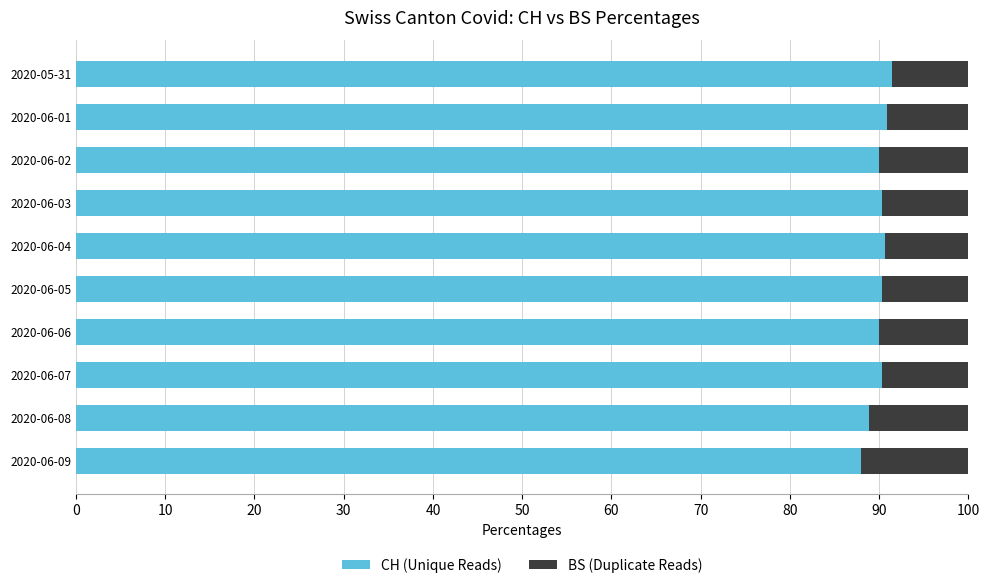

Count the number of categories in the chart.

10